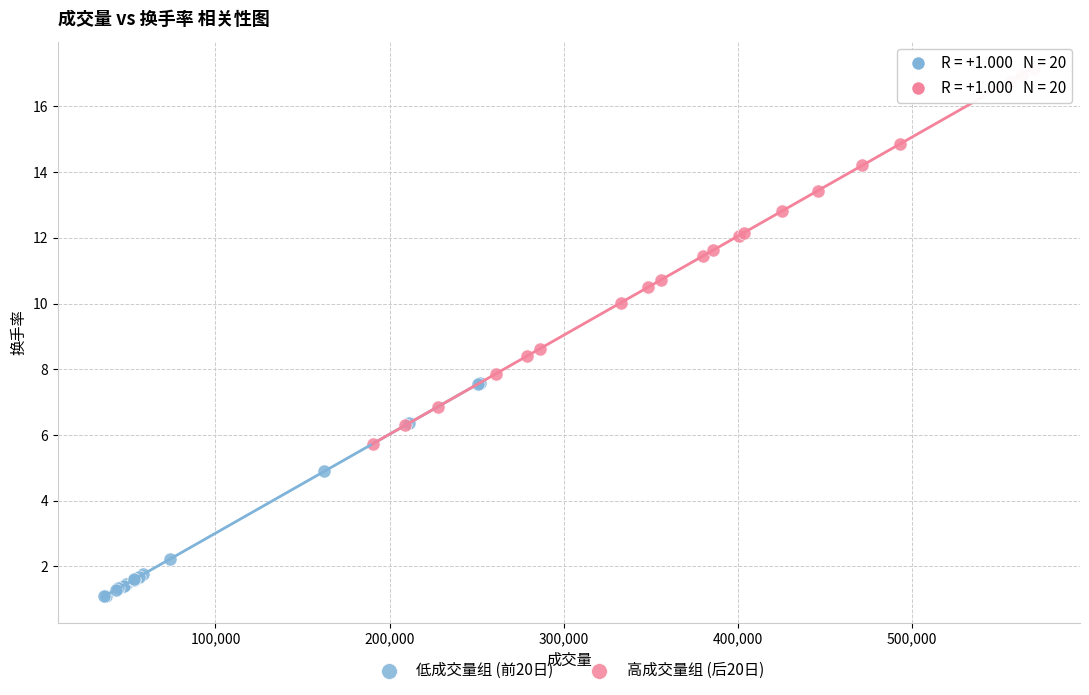

What are all the series names shown in the legend?

低成交量组 (前20日), 高成交量组 (后20日)